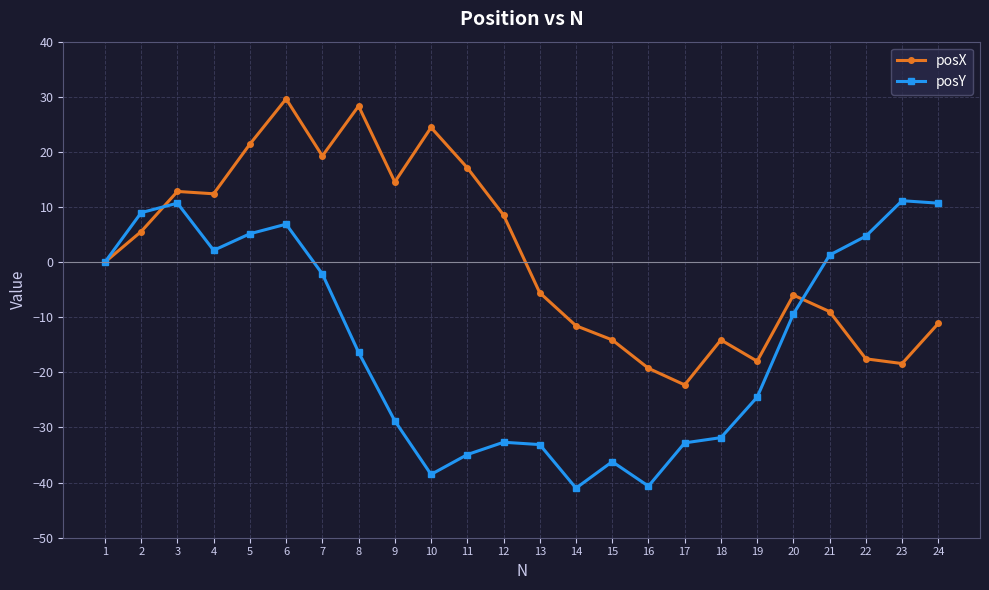

What is the value of the posX point at the 2nd from the left?

5.6